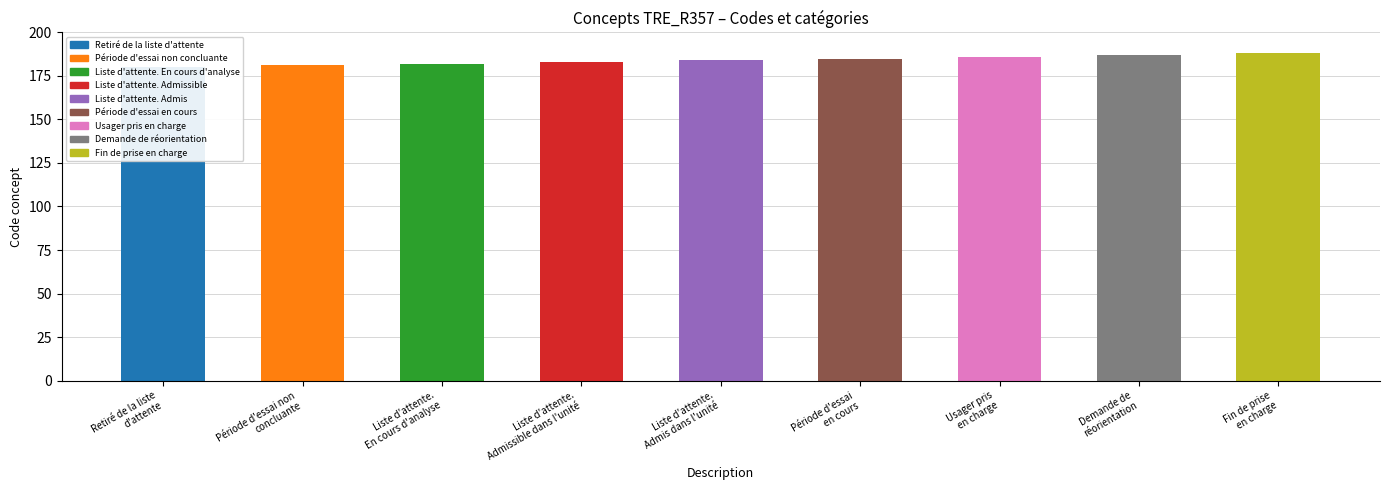

Reading left to right, what are all the values shown in this chart?

180	181	182	183	184	185	186	187	188